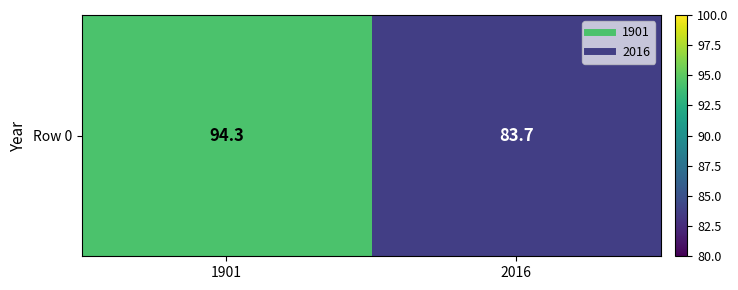

What is the minimum value shown in the chart?

83.7